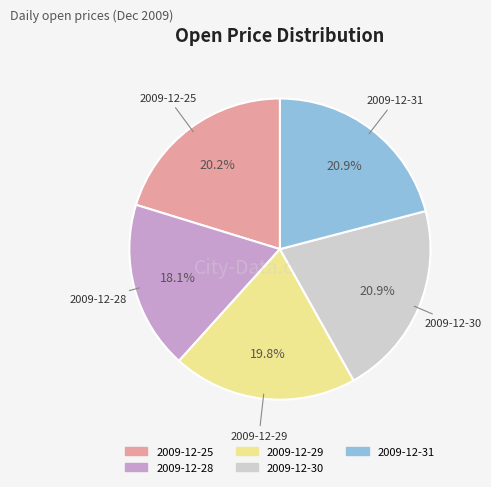

Count the number of slices in the pie.

5